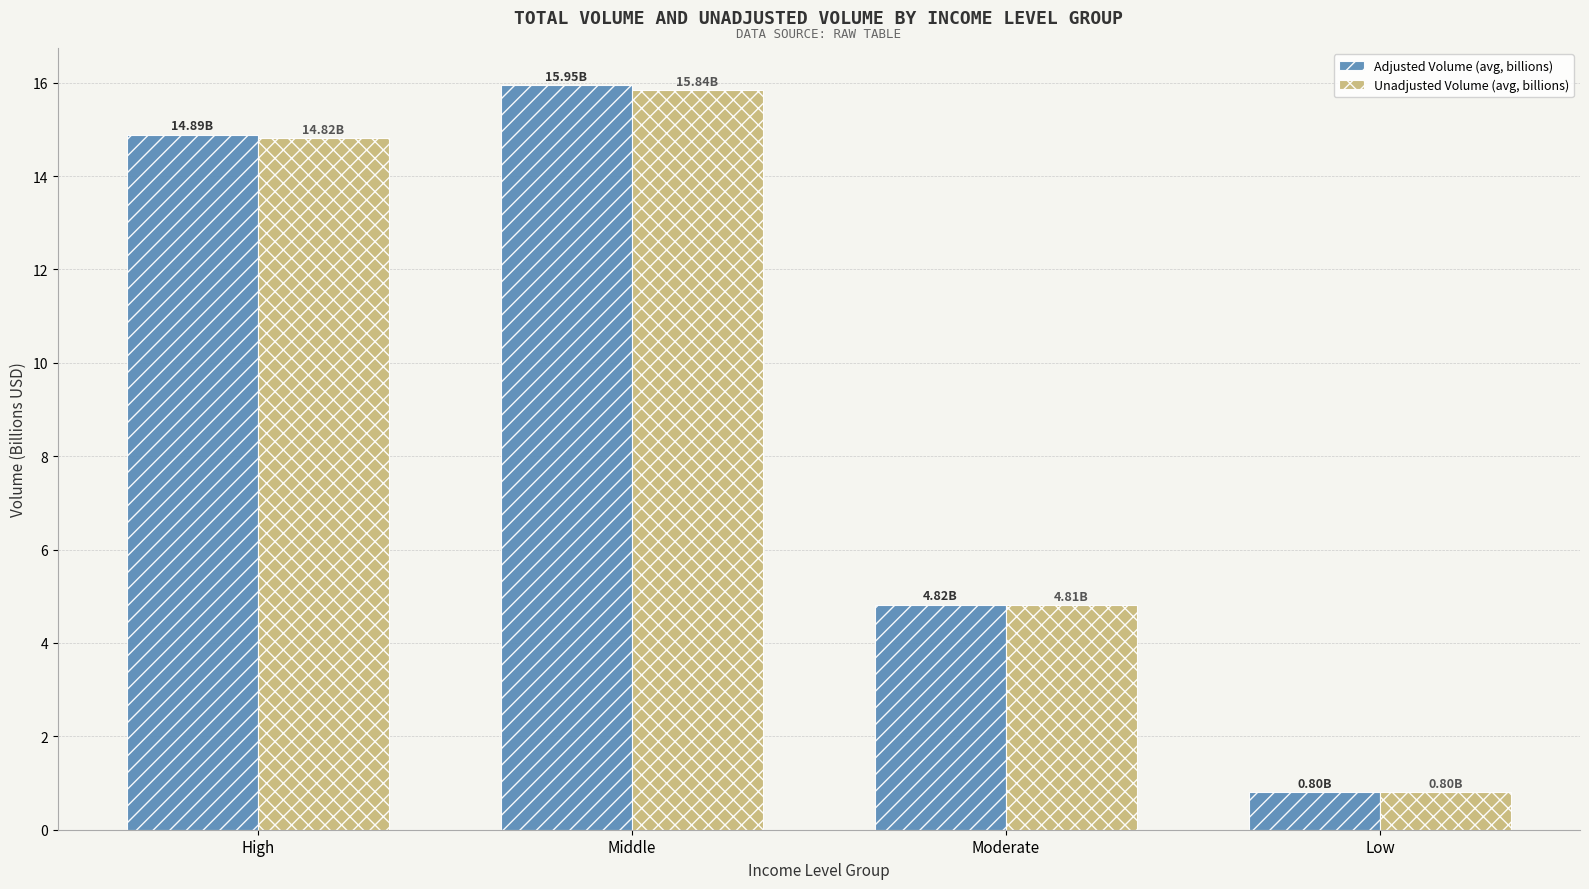

Between High and Middle, which series saw the biggest shift?

Adjusted Volume (avg, billions)